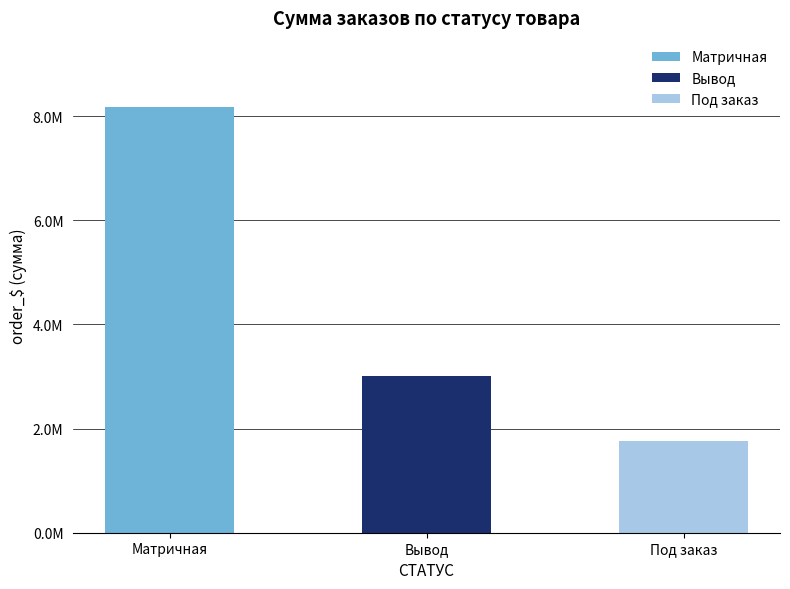

What is the label of the 2nd bar from the right?

Вывод